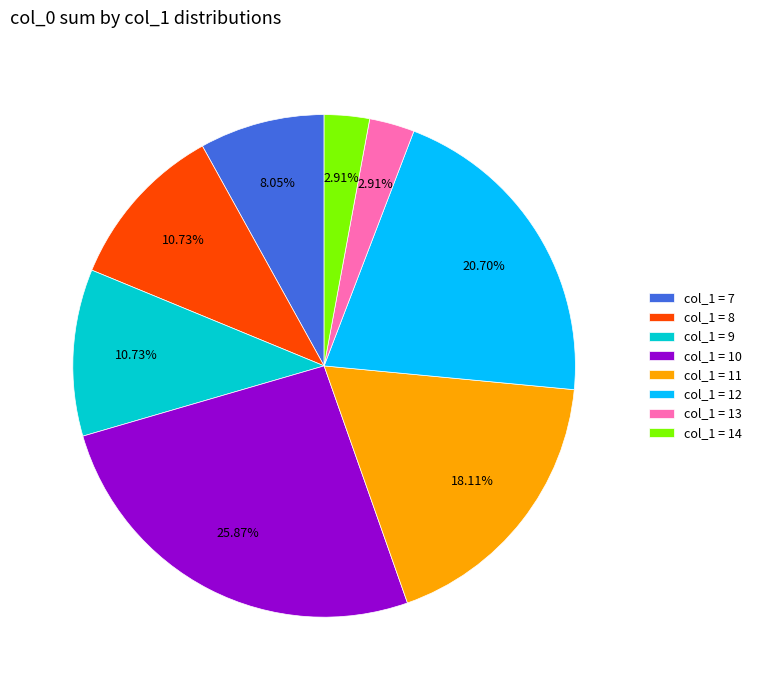

Between col_1 = 8 and col_1 = 14, which is larger?

col_1 = 8